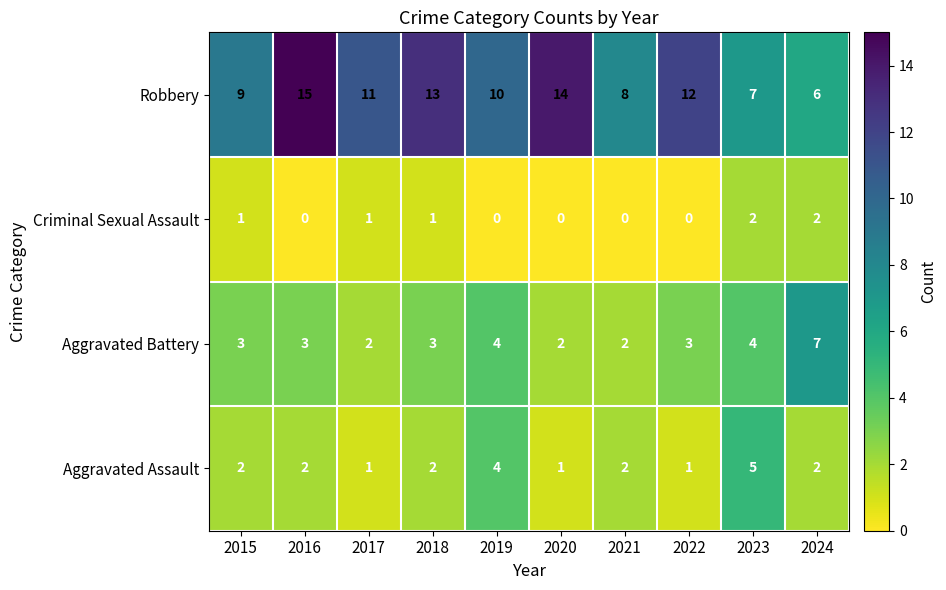

What is the difference between the second highest and second lowest values in the Robbery series?

7